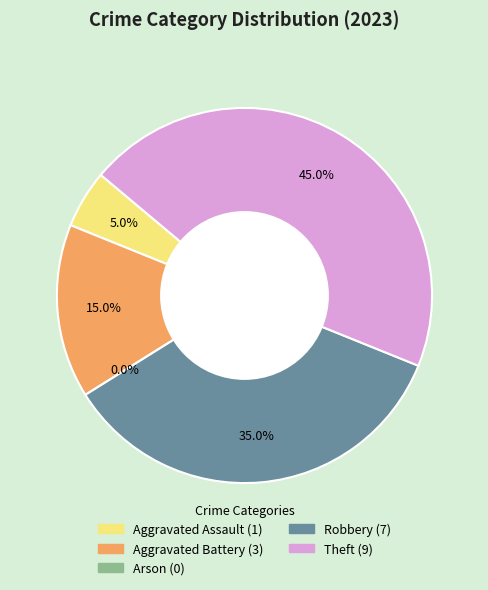

Rank the categories by value from lowest to highest.

Arson, Aggravated Assault, Aggravated Battery, Robbery, Theft